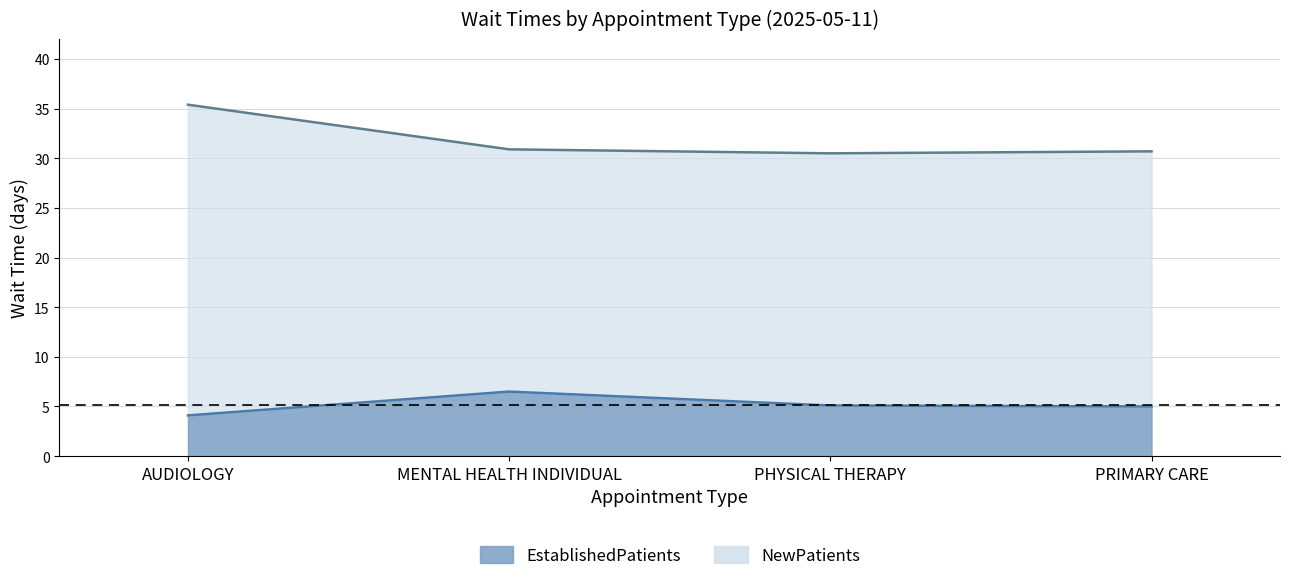

What is the total value across all series at PHYSICAL THERAPY?

35.6